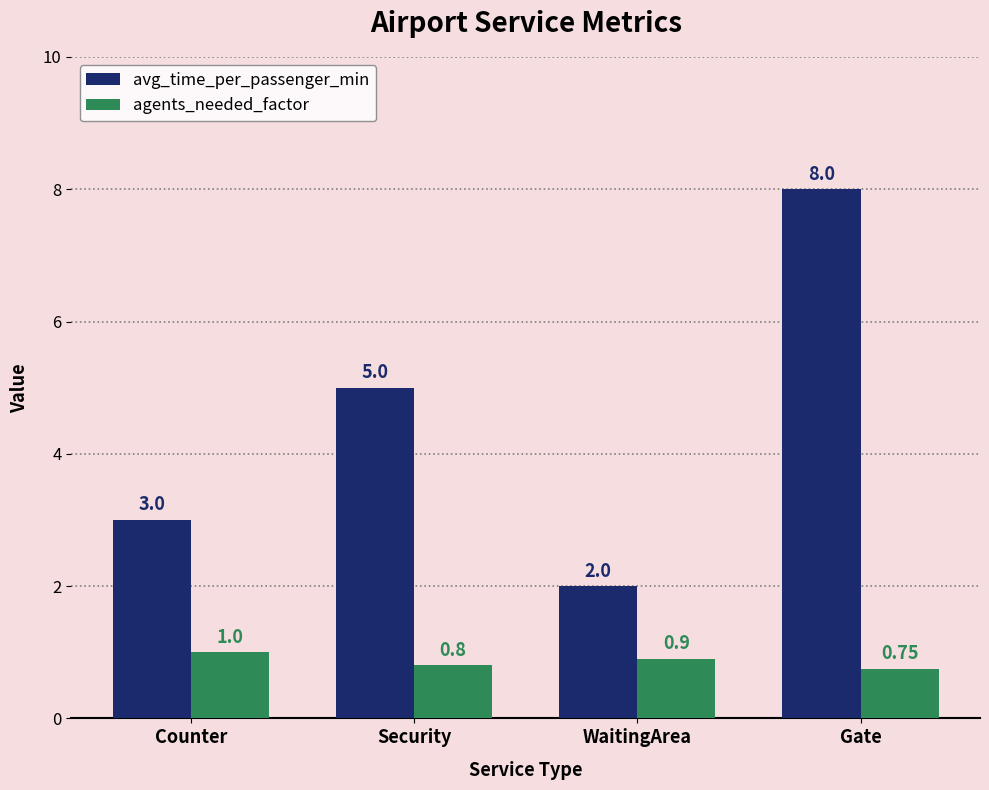

At which label is avg_time_per_passenger_min closest to 5?

Security